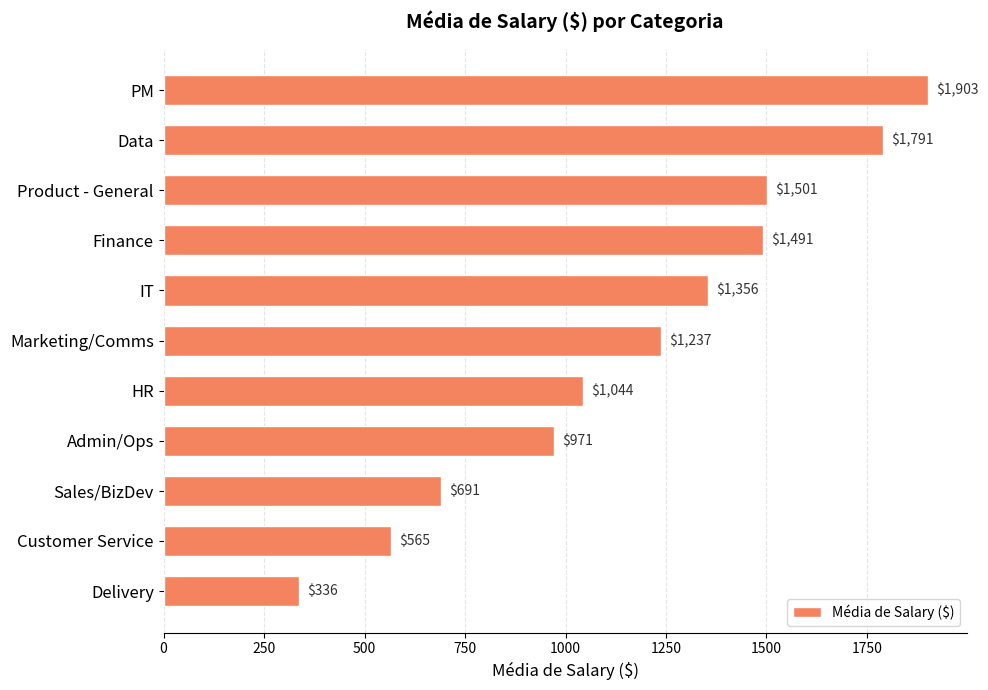

List the labels in order of value, largest first.

PM, Data, Product - General, Finance, IT, Marketing/Comms, HR, Admin/Ops, Sales/BizDev, Customer Service, Delivery